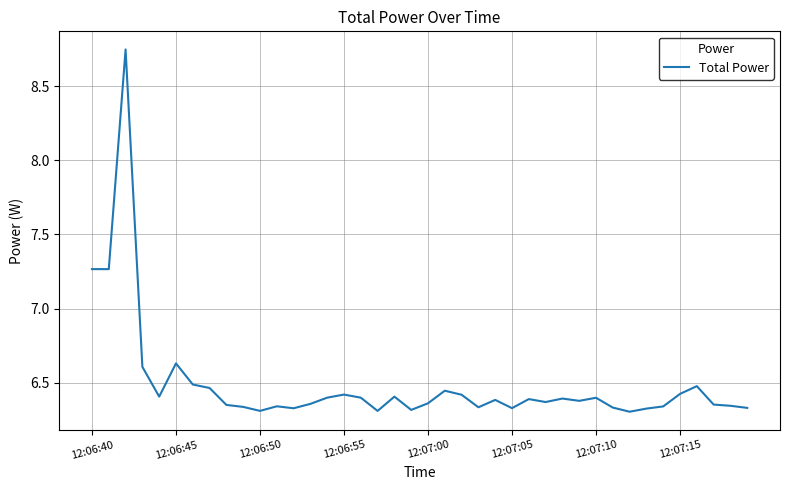

True or false: the data has more than 2 interior local peaks.

True